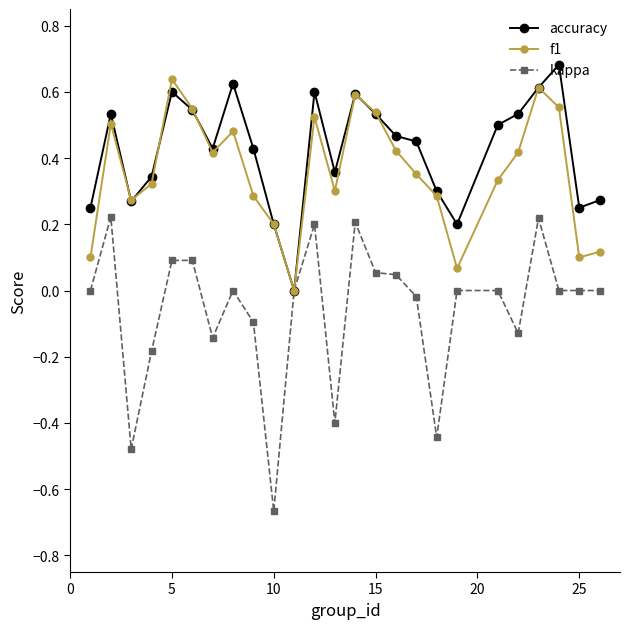

Which series has the largest range (max minus min)?

kappa